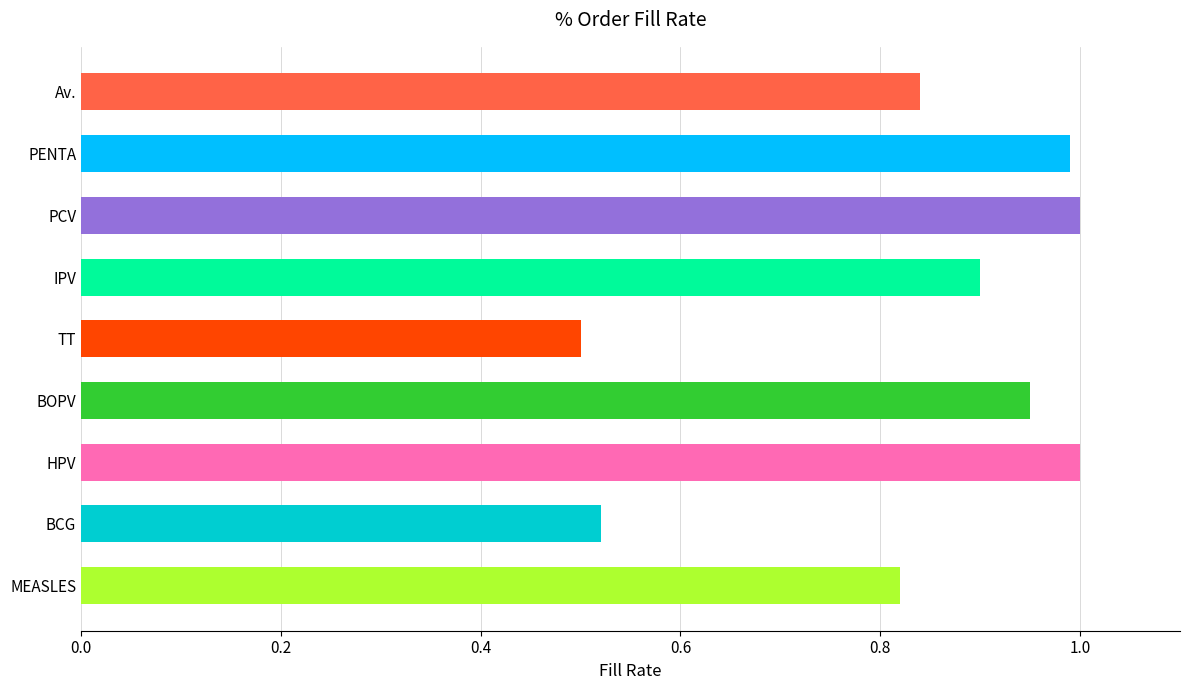

At which category does the chart reach its minimum across all series?

TT